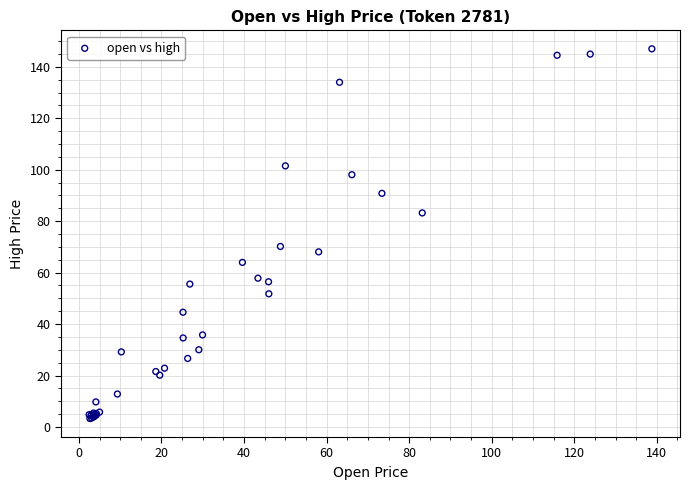

What Y value in the scatter plot is closest to 75?

70.2